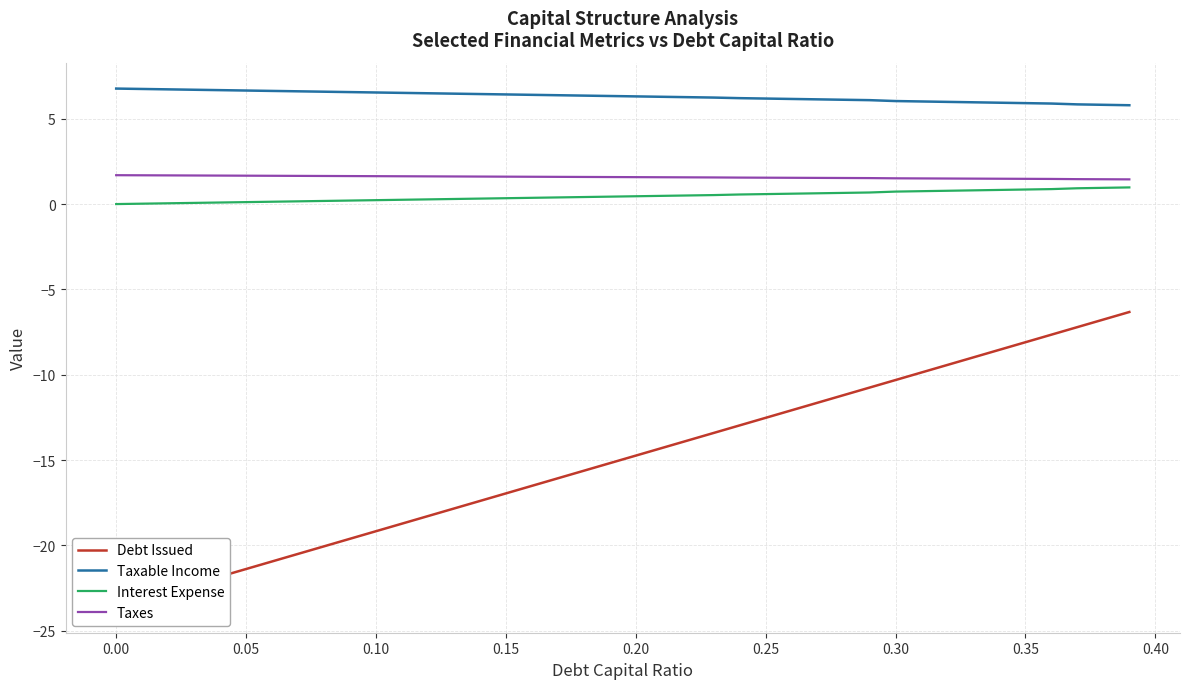

True or false: Interest Expense and Taxable Income intersect in this chart.

False